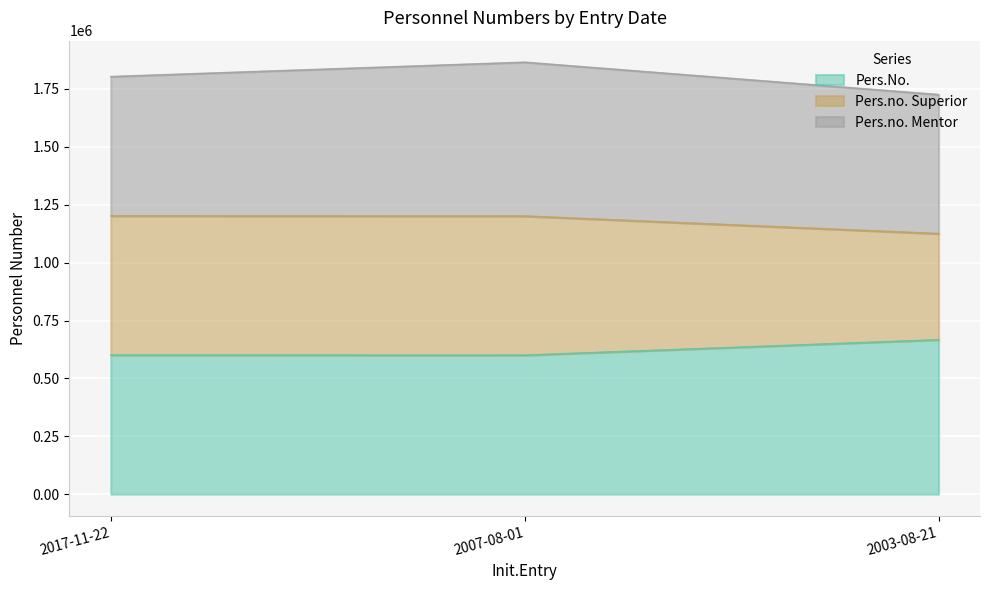

At which label is Pers.No. closest to 633390?

2017-11-22